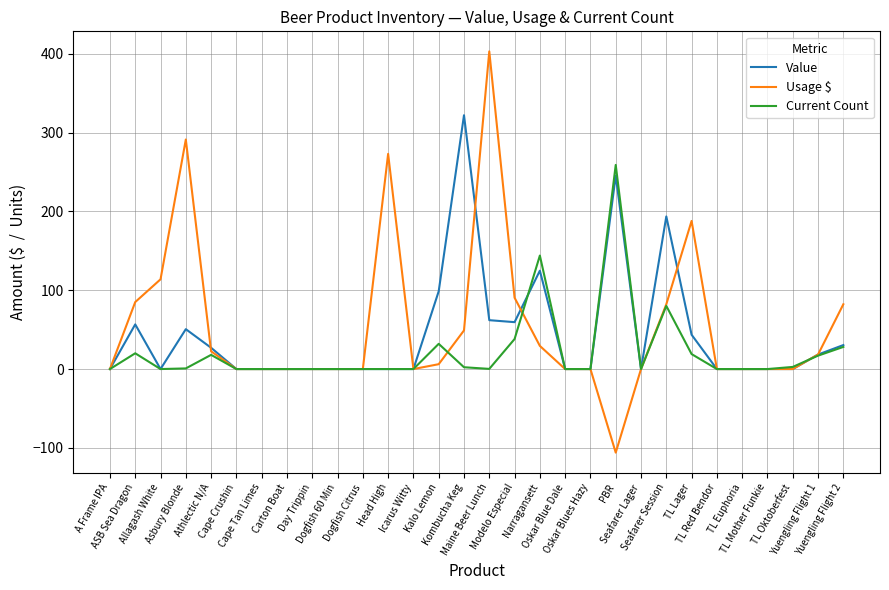

Rank the series by their maximum value, from highest to lowest.

Usage $, Value, Current Count